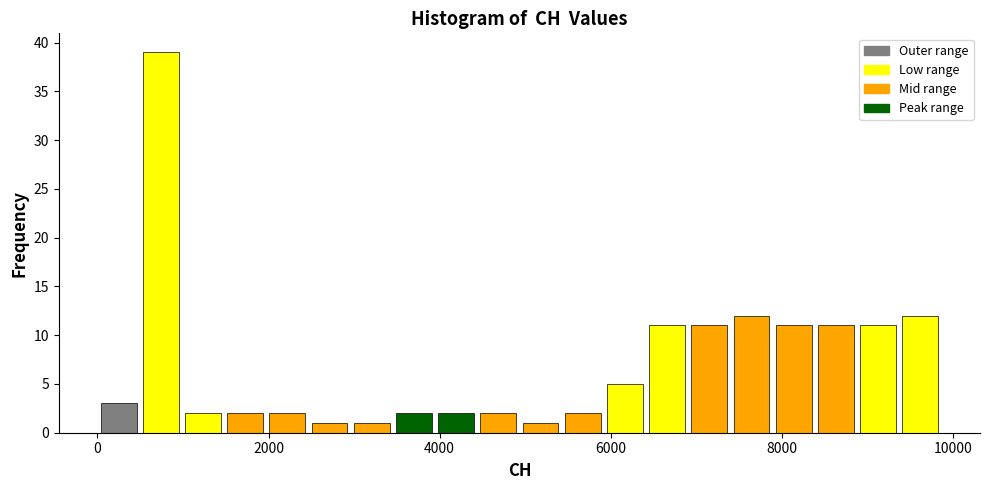

Around what value on the x-axis is the tallest bar? Give the approximate position of its centre, as read against the axis.

800